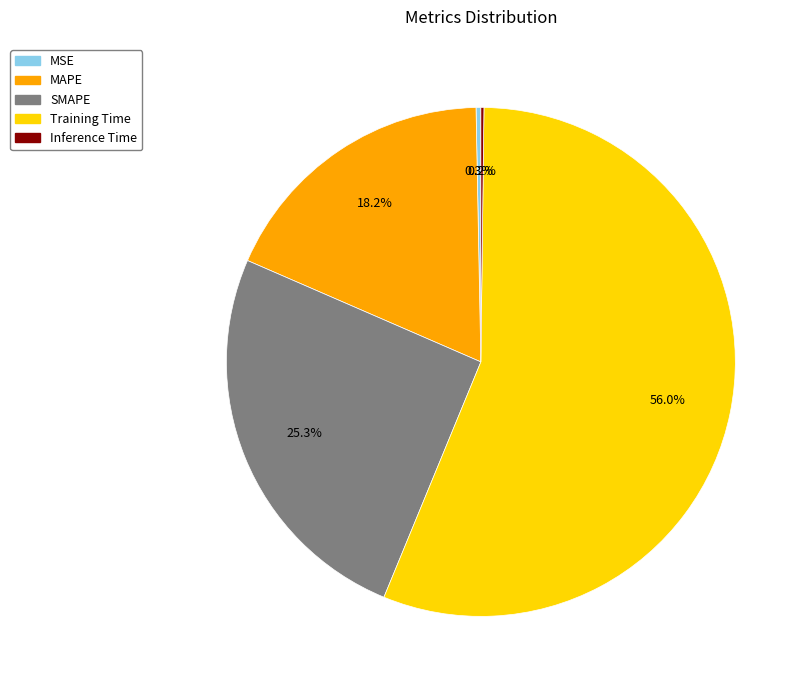

Which category has the biggest portion of the pie?

Training Time